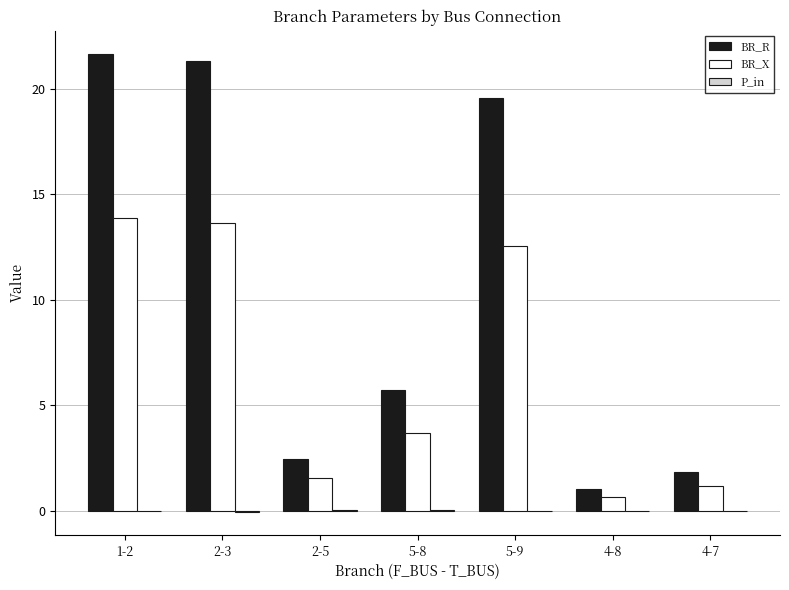

Is it true that BR_R equals 6.2 at 1-2?

False